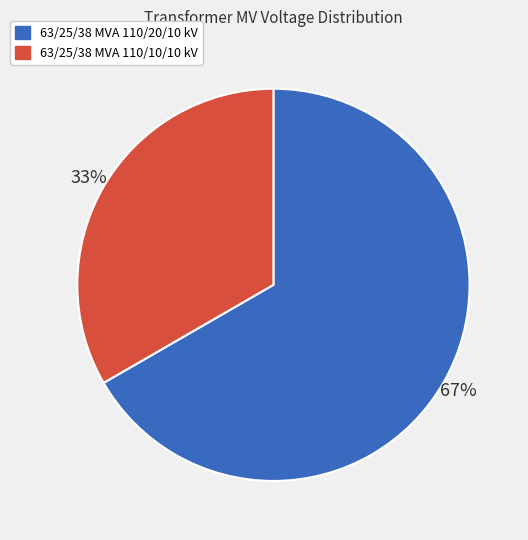

Count the number of slices in the pie.

2